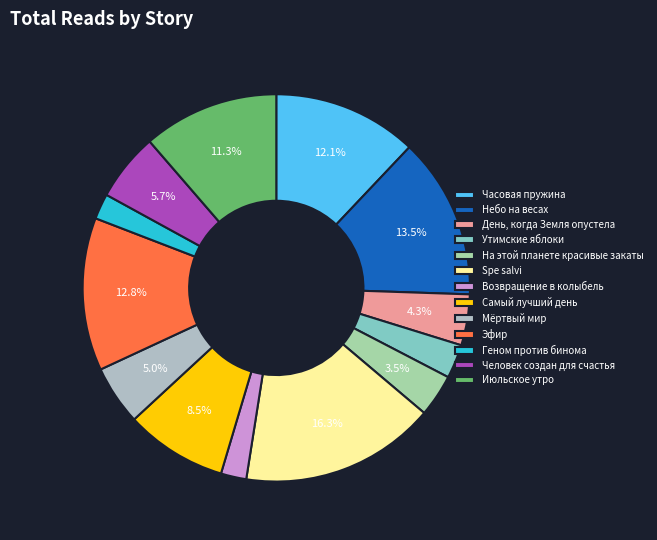

Which slice is the largest?

Spe salvi